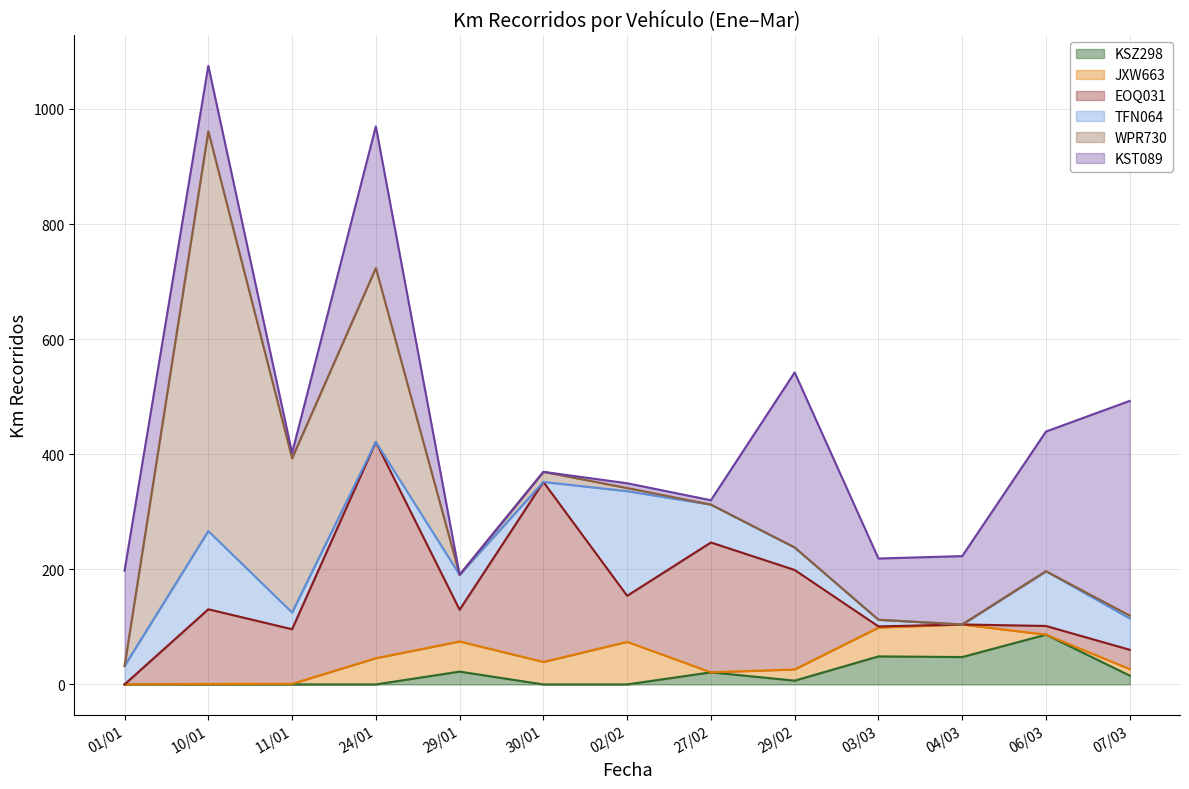

In KSZ298, how many points are lower than both neighbors (excluding endpoints)?

2